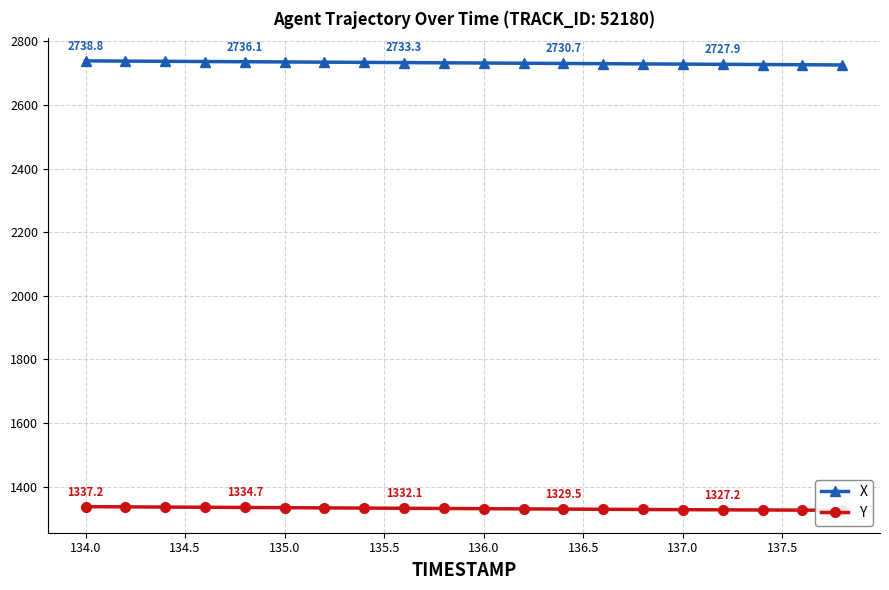

Does the chart have visible grid lines?

Yes